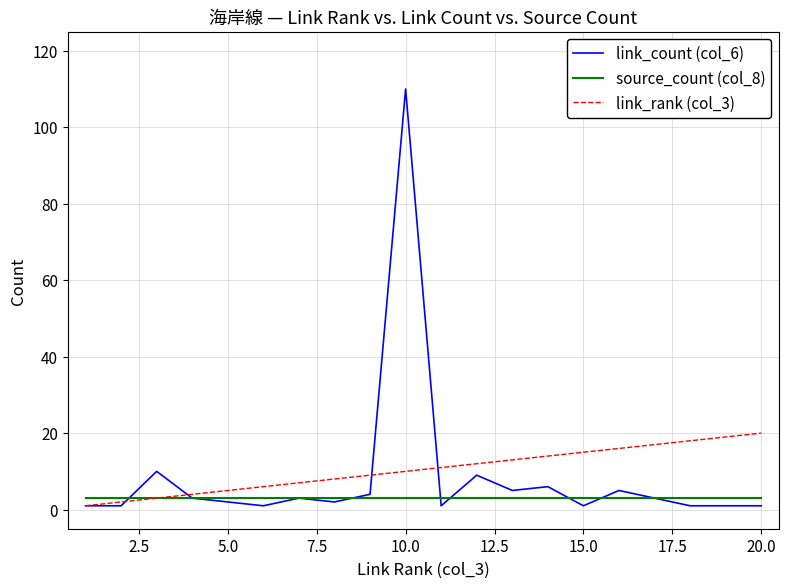

In link_count (col_6), how many points are higher than both neighbors (excluding endpoints)?

6